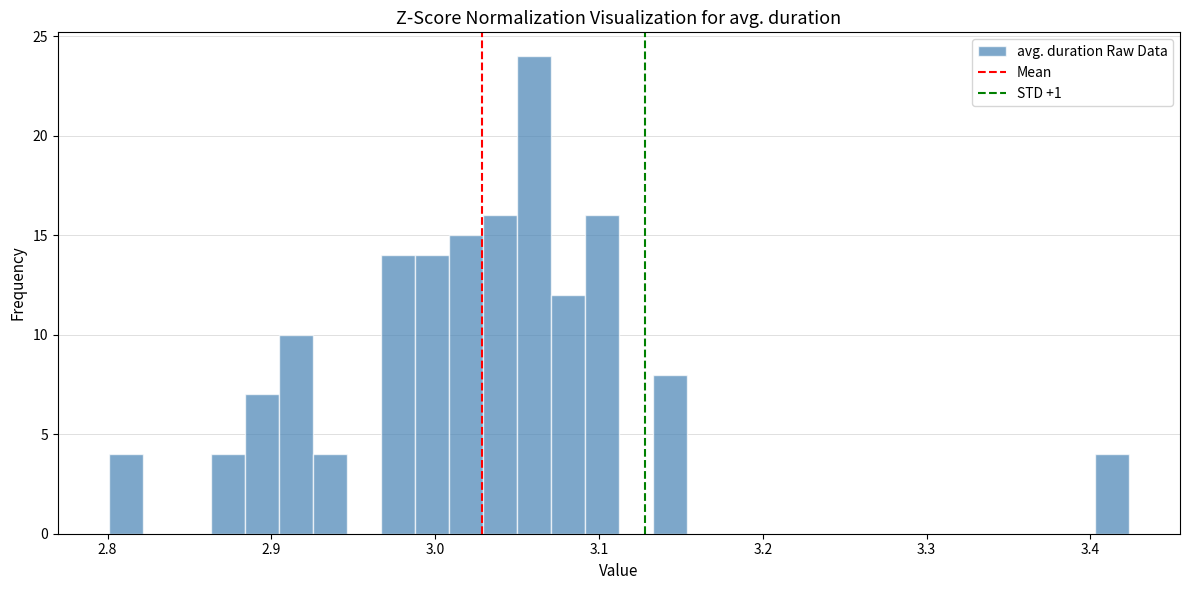

Around what value on the x-axis is the tallest bar? Give the approximate position of its centre, as read against the axis.

3.06